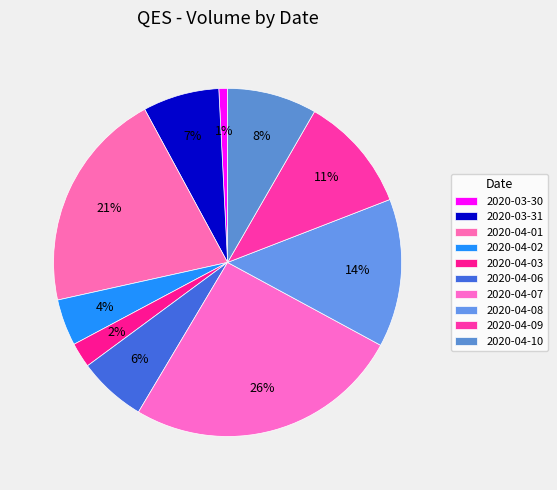

To the nearest percent, what percentage of the pie is 2020-04-08?

14%